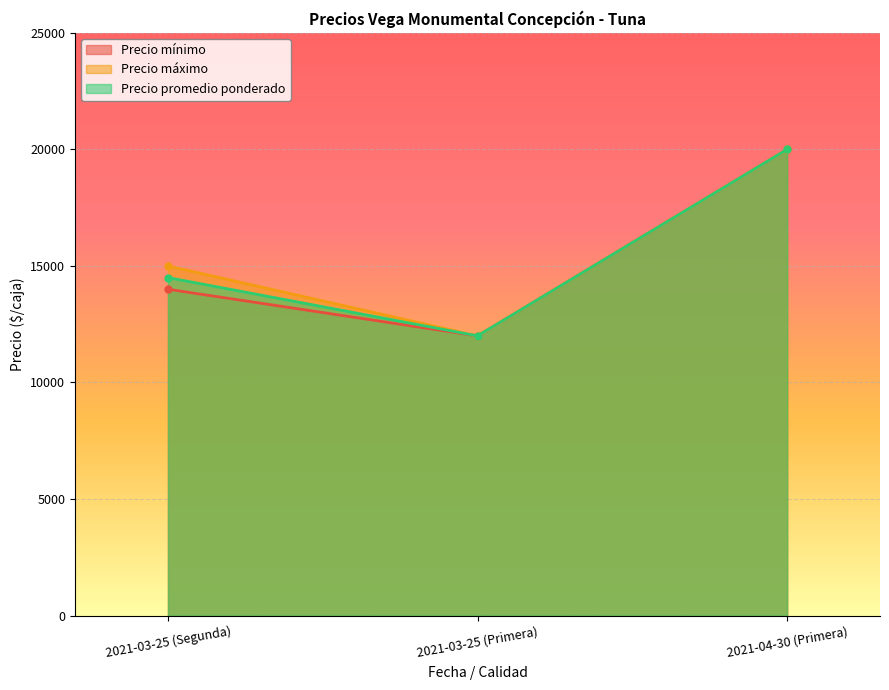

True or false: Precio mínimo has a value of 12670 at 2021-04-30 (Primera).

False